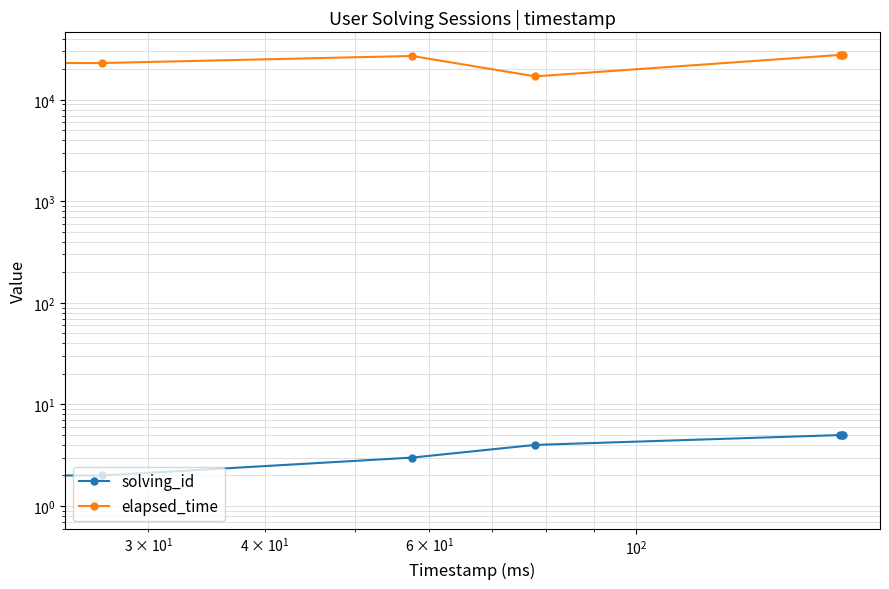

Is this an area chart (filled region under the line)?

No